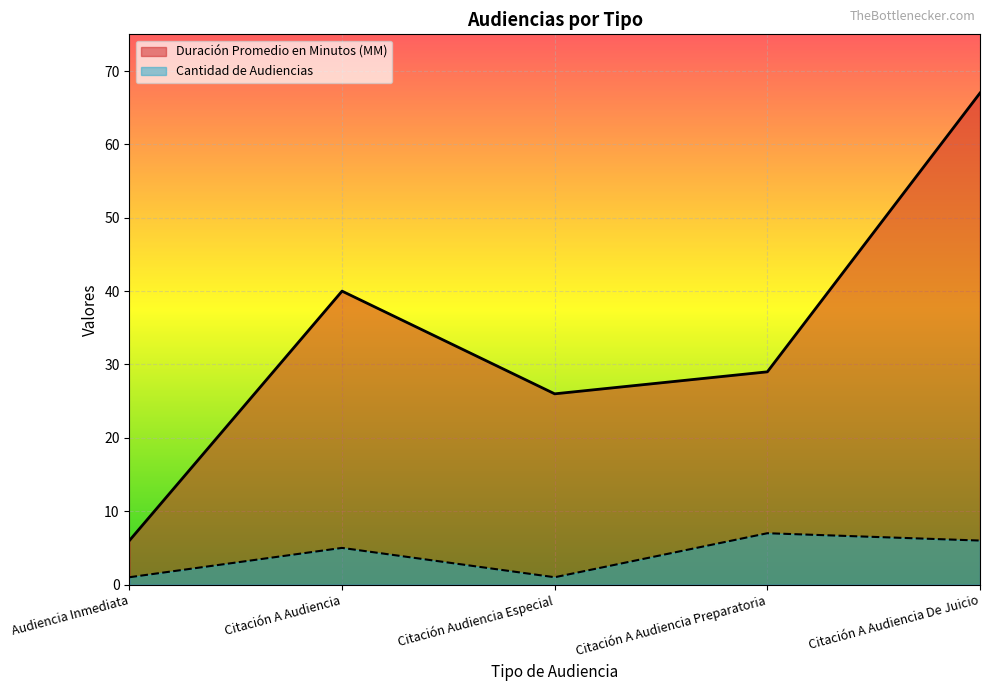

Reading right to left, what are all the values shown in this chart?

Duración Promedio en Minutos (MM): Citación A Audiencia De Juicio=67	Citación A Audiencia Preparatoria=29	Citación Audiencia Especial=26	Citación A Audiencia=40	Audiencia Inmediata=6
Cantidad de Audiencias: Citación A Audiencia De Juicio=6	Citación A Audiencia Preparatoria=7	Citación Audiencia Especial=1	Citación A Audiencia=5	Audiencia Inmediata=1